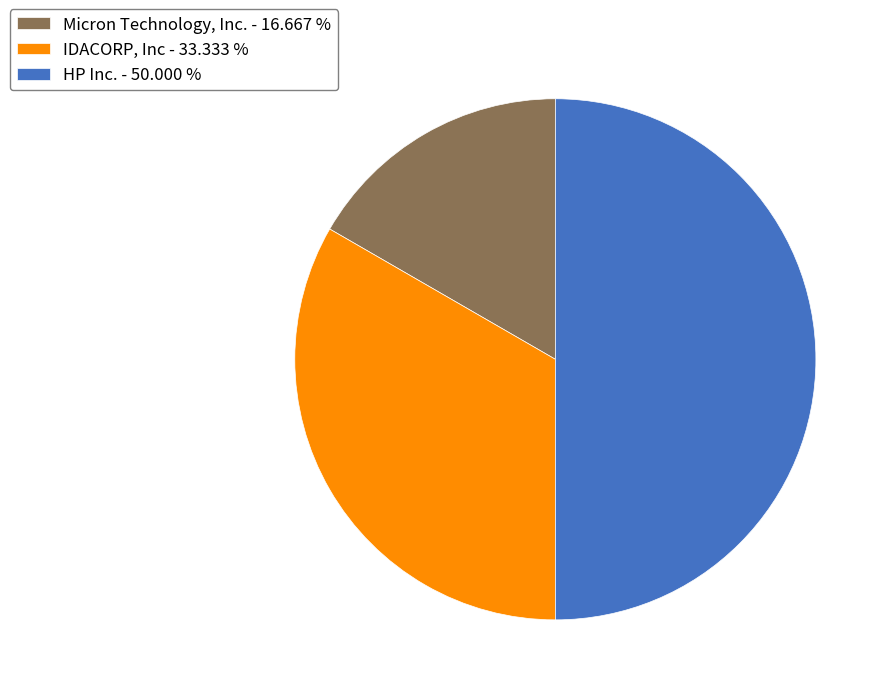

Does IDACORP, Inc - 33.333 % represent more than half of the total?

No